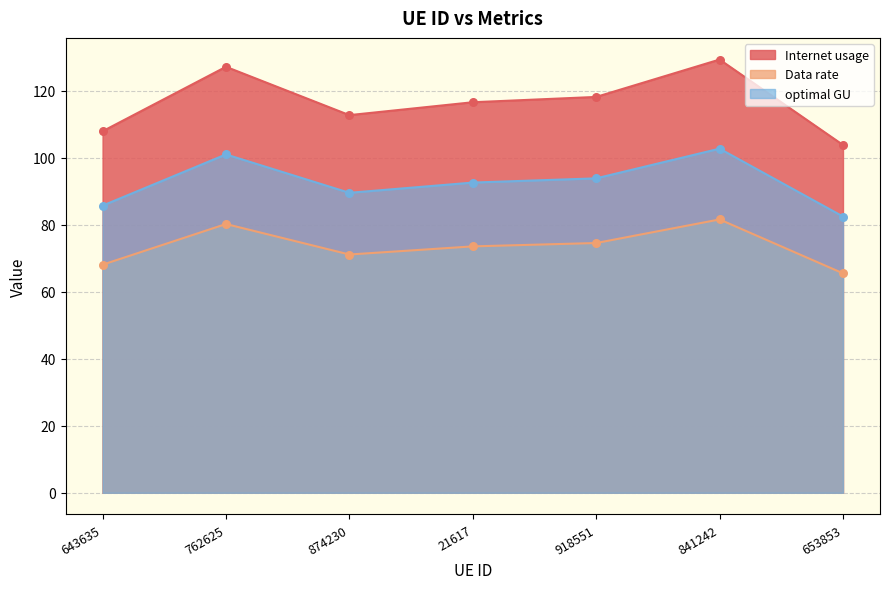

At how many categories does at least one series exceed 88?

7